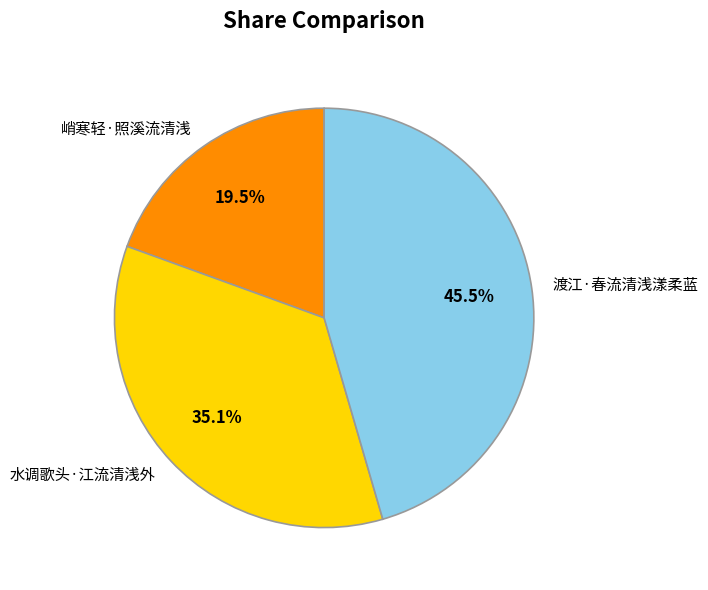

Rank the categories by value from highest to lowest.

渡江·春流清浅漾柔蓝, 水调歌头·江流清浅外, 峭寒轻·照溪流清浅